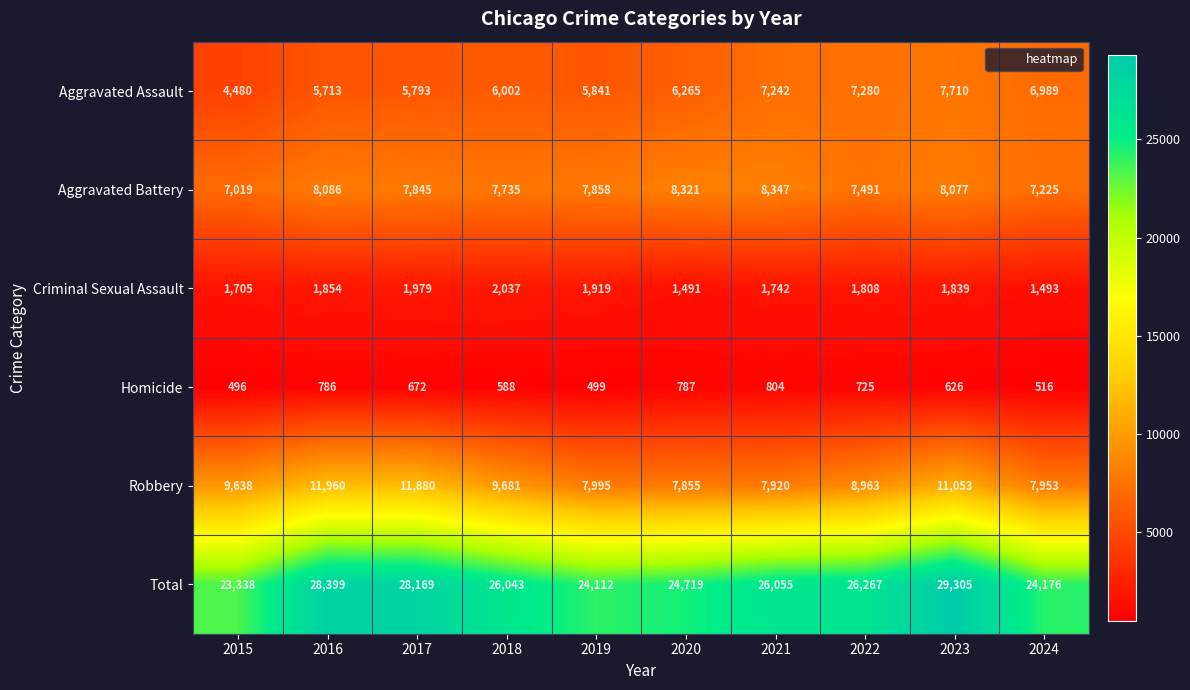

What is the maximum value shown in the chart?

29305